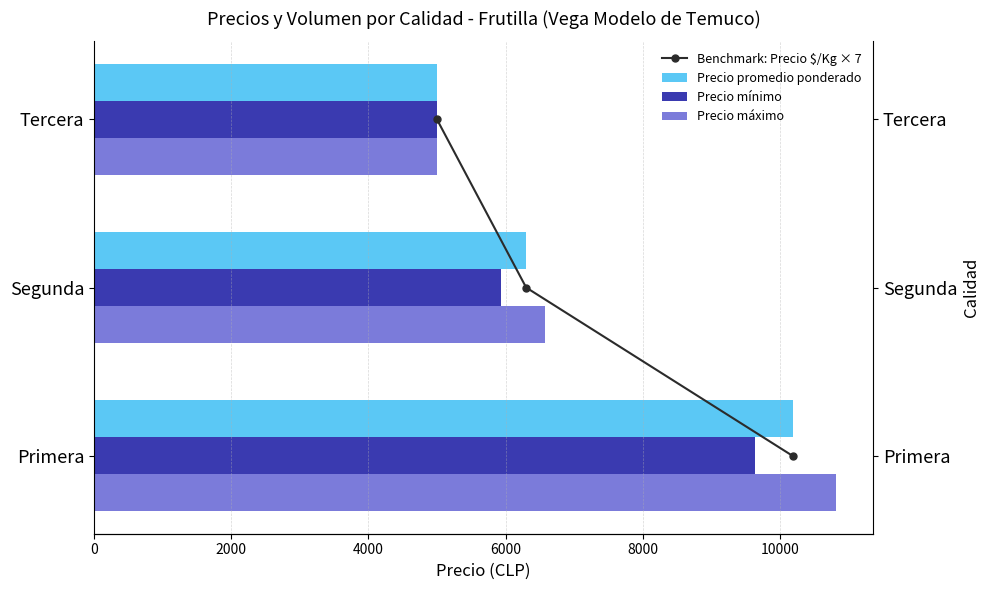

What is the value of the Precio mínimo bar at the 3rd from the left?

5000